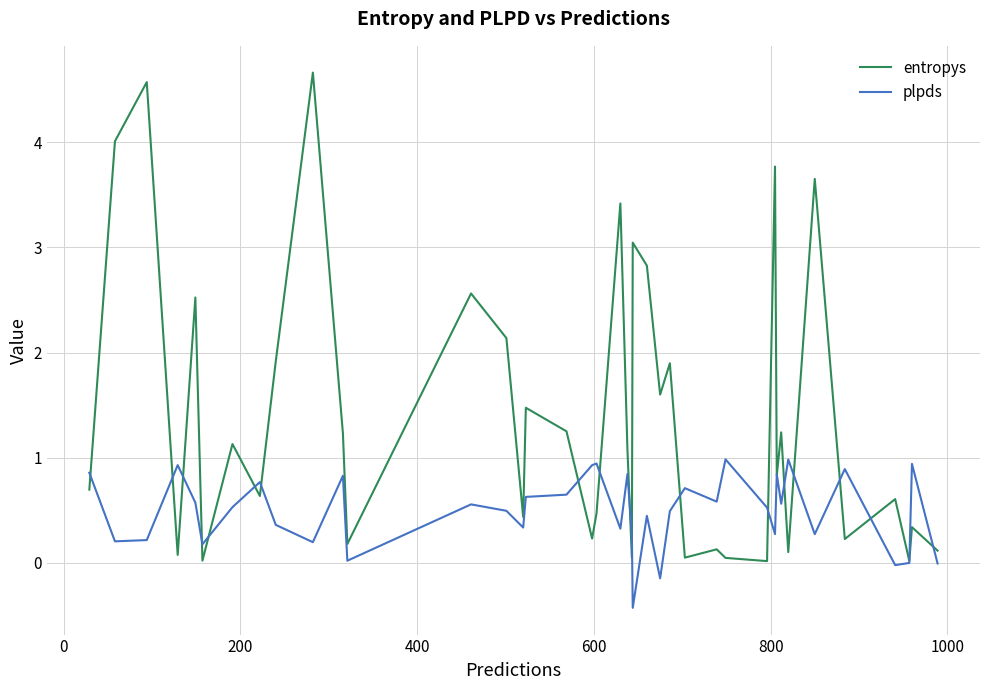

What is the maximum value shown in the chart?

4.7